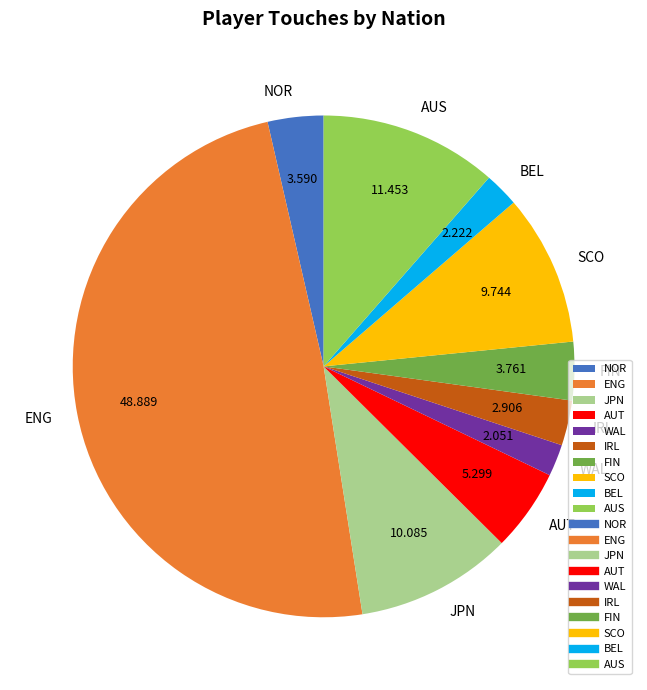

Count the number of slices in the pie.

10